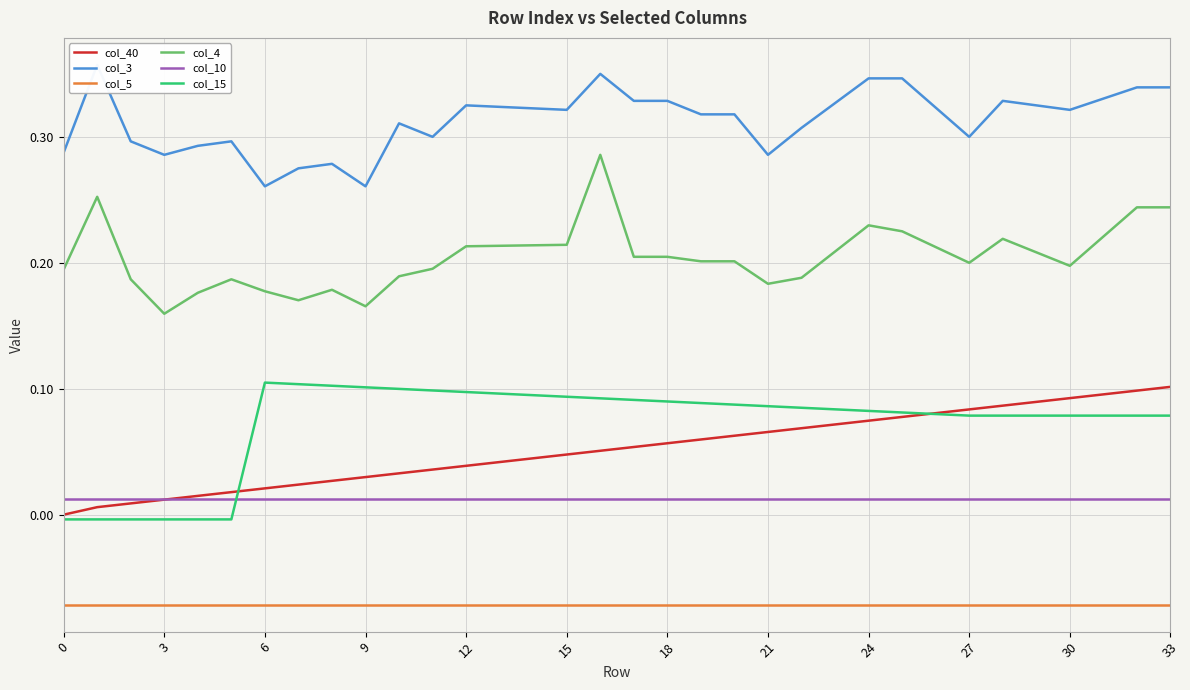

Reading left to right, extract all data points from this chart.

col_40: 0.0	0.0	0.0	0.0	0.0	0.0	0.0	0.0	0.0	0.0	0.0	0.0	0.0	0.0	0.0	0.0	0.1	0.1	0.1	0.1	0.1	0.1	0.1	0.1	0.1	0.1	0.1	0.1	0.1	0.1	0.1	0.1	0.1	0.1
col_3: 0.3	0.4	0.3	0.3	0.3	0.3	0.3	0.3	0.3	0.3	0.3	0.3	0.3	0.3	0.3	0.3	0.3	0.3	0.3	0.3	0.3	0.3	0.3	0.3	0.3	0.3	0.3	0.3	0.3	0.3	0.3	0.3	0.3	0.3
col_5: -0.1	-0.1	-0.1	-0.1	-0.1	-0.1	-0.1	-0.1	-0.1	-0.1	-0.1	-0.1	-0.1	-0.1	-0.1	-0.1	-0.1	-0.1	-0.1	-0.1	-0.1	-0.1	-0.1	-0.1	-0.1	-0.1	-0.1	-0.1	-0.1	-0.1	-0.1	-0.1	-0.1	-0.1
col_4: 0.2	0.3	0.2	0.2	0.2	0.2	0.2	0.2	0.2	0.2	0.2	0.2	0.2	0.2	0.2	0.2	0.3	0.2	0.2	0.2	0.2	0.2	0.2	0.2	0.2	0.2	0.2	0.2	0.2	0.2	0.2	0.2	0.2	0.2
col_10: 0.0	0.0	0.0	0.0	0.0	0.0	0.0	0.0	0.0	0.0	0.0	0.0	0.0	0.0	0.0	0.0	0.0	0.0	0.0	0.0	0.0	0.0	0.0	0.0	0.0	0.0	0.0	0.0	0.0	0.0	0.0	0.0	0.0	0.0
col_15: -0.0	-0.0	-0.0	-0.0	-0.0	-0.0	0.1	0.1	0.1	0.1	0.1	0.1	0.1	0.1	0.1	0.1	0.1	0.1	0.1	0.1	0.1	0.1	0.1	0.1	0.1	0.1	0.1	0.1	0.1	0.1	0.1	0.1	0.1	0.1